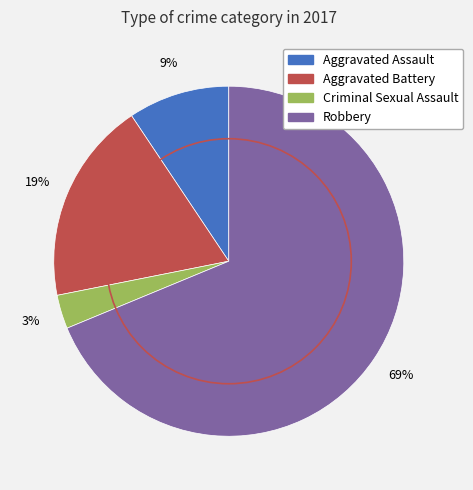

Between Aggravated Assault and Aggravated Battery, which is larger?

Aggravated Battery